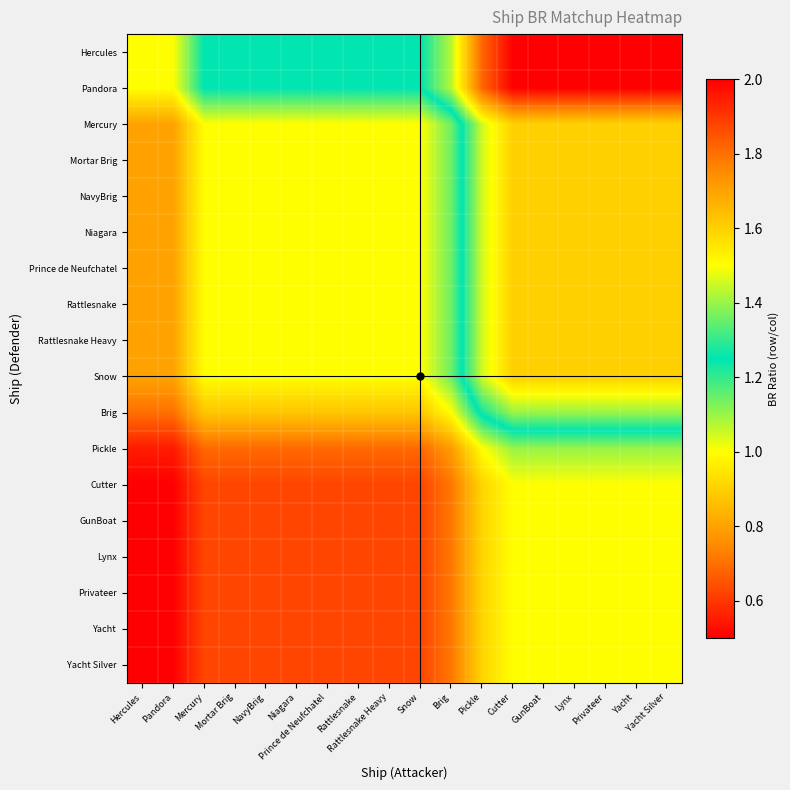

At which category does the chart reach its minimum across all series?

Hercules